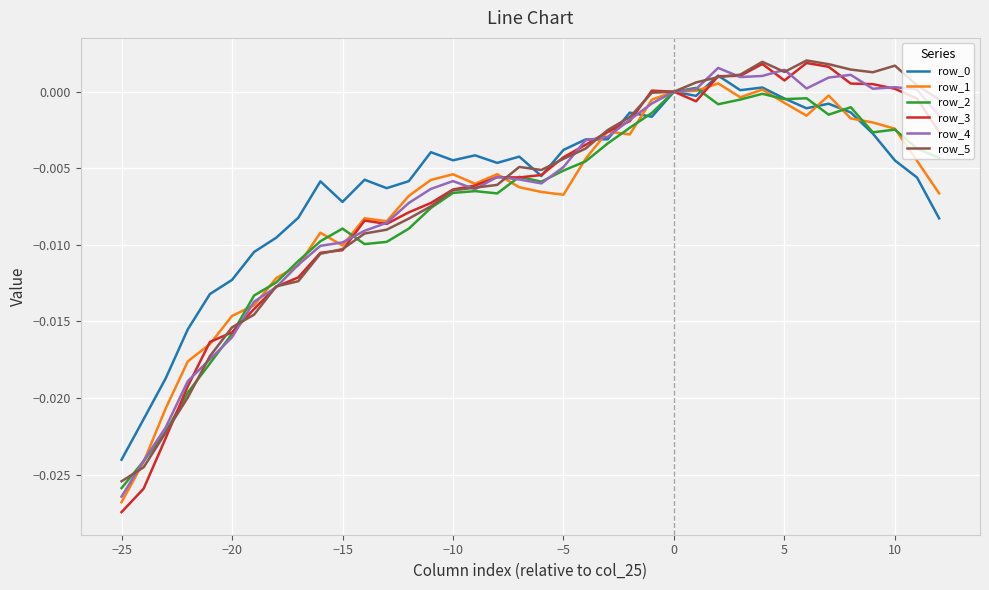

Which series has the largest range (max minus min)?

row_3